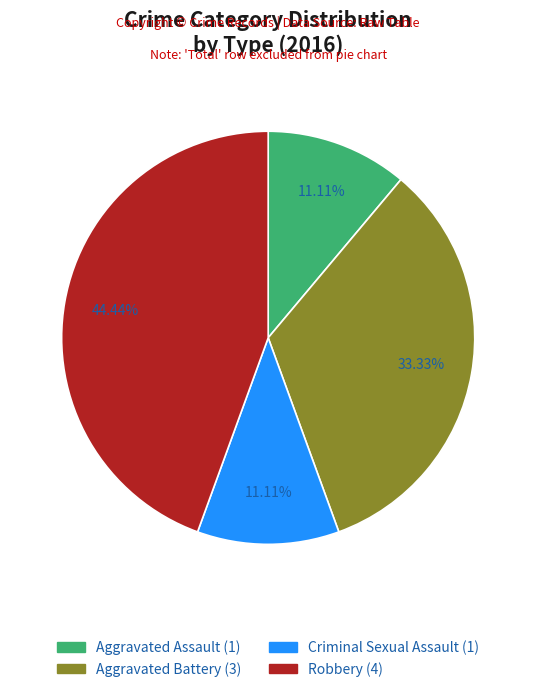

What is the ratio of the value at Robbery to the value at Aggravated Battery?

1.3